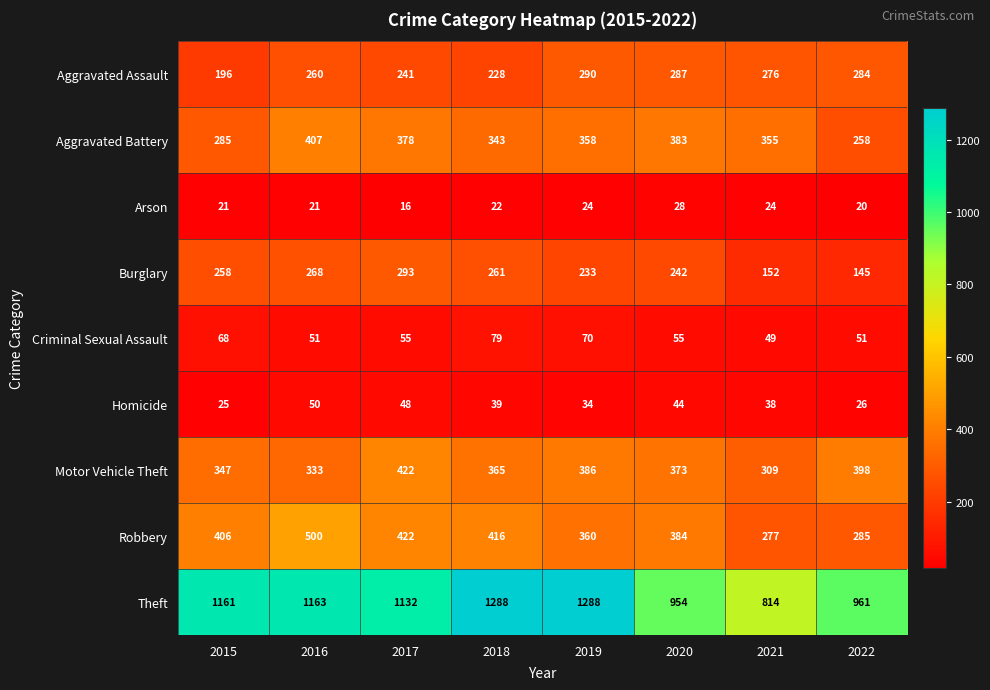

What is the difference between the second highest and second lowest values in the Aggravated Battery series?

98